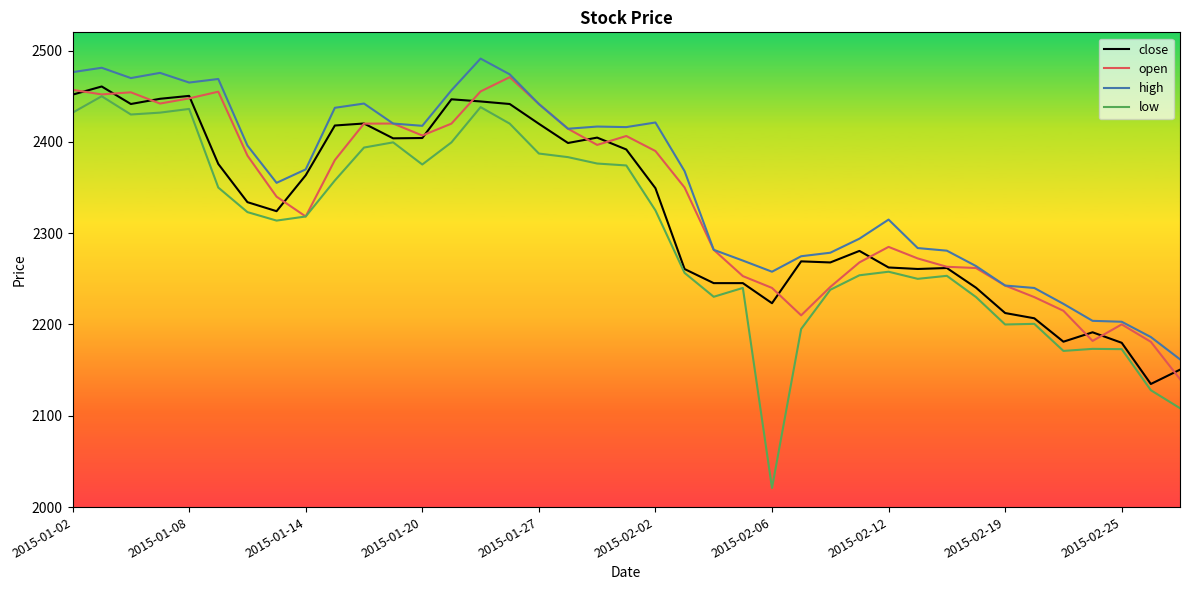

Does the chart display data point markers on the line(s)?

No